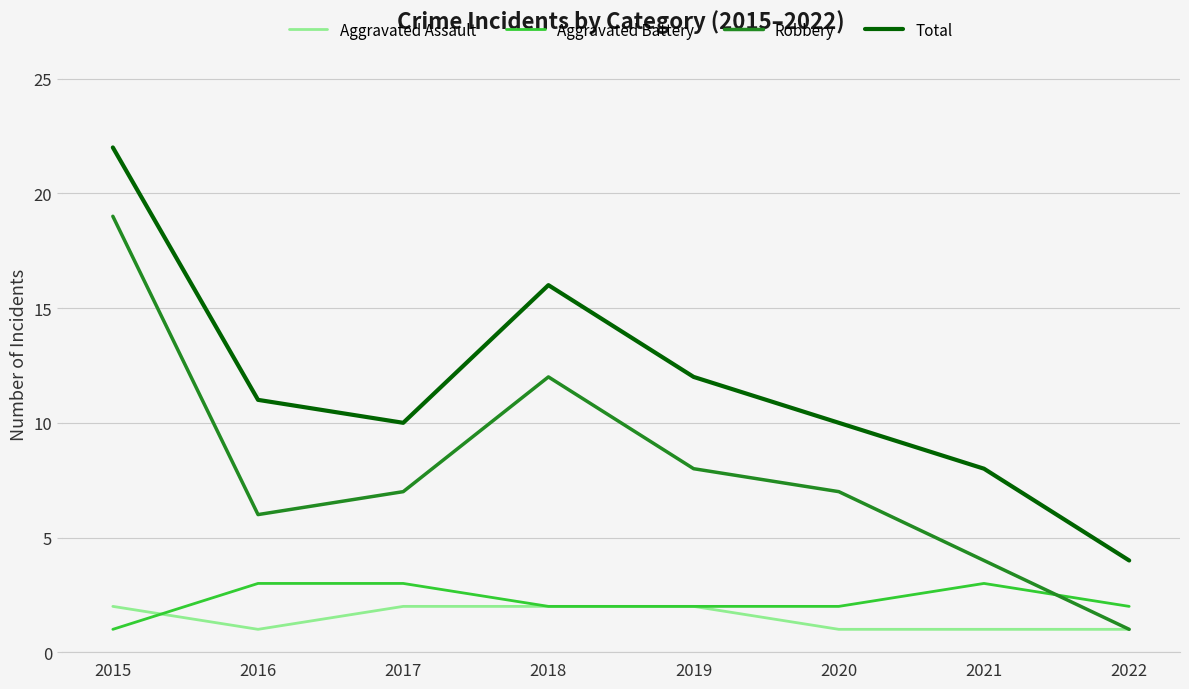

What is the sum of all Aggravated Battery values?

18